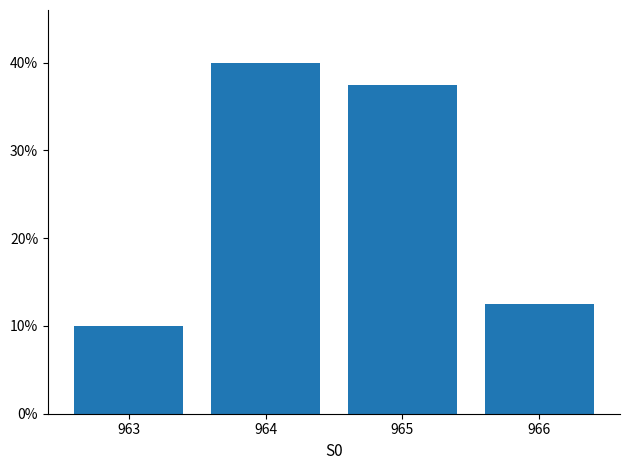

List the labels in order of value, smallest first.

963, 966, 965, 964